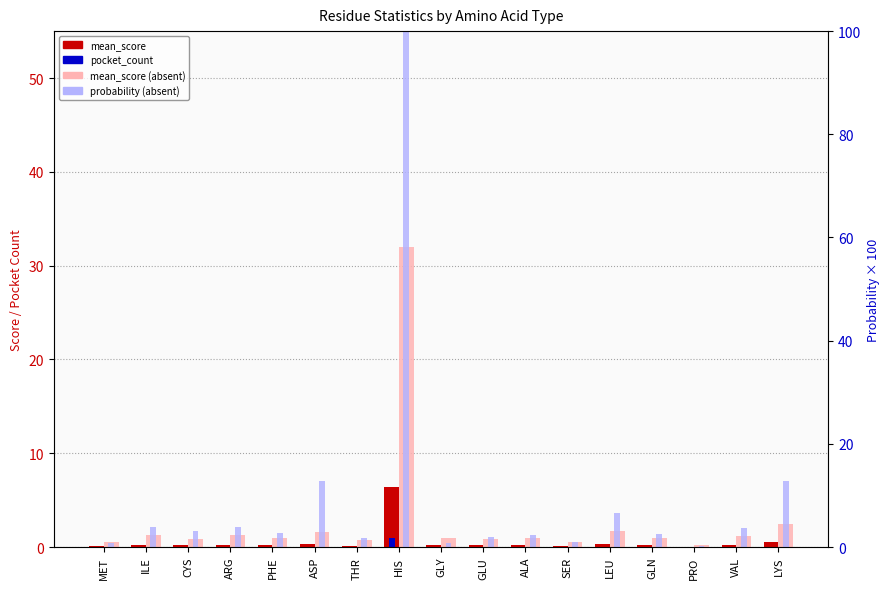

What is the greatest value displayed?

172.1